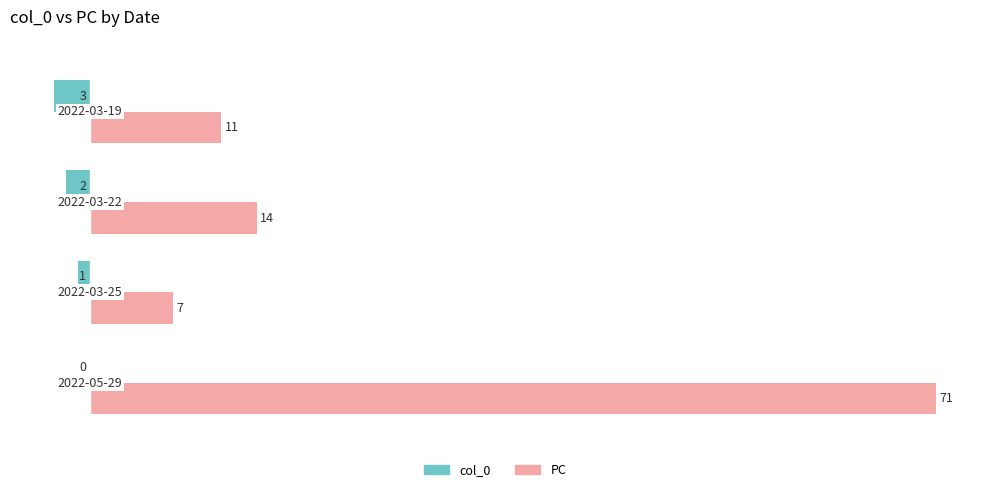

How many distinct data groups are displayed?

2